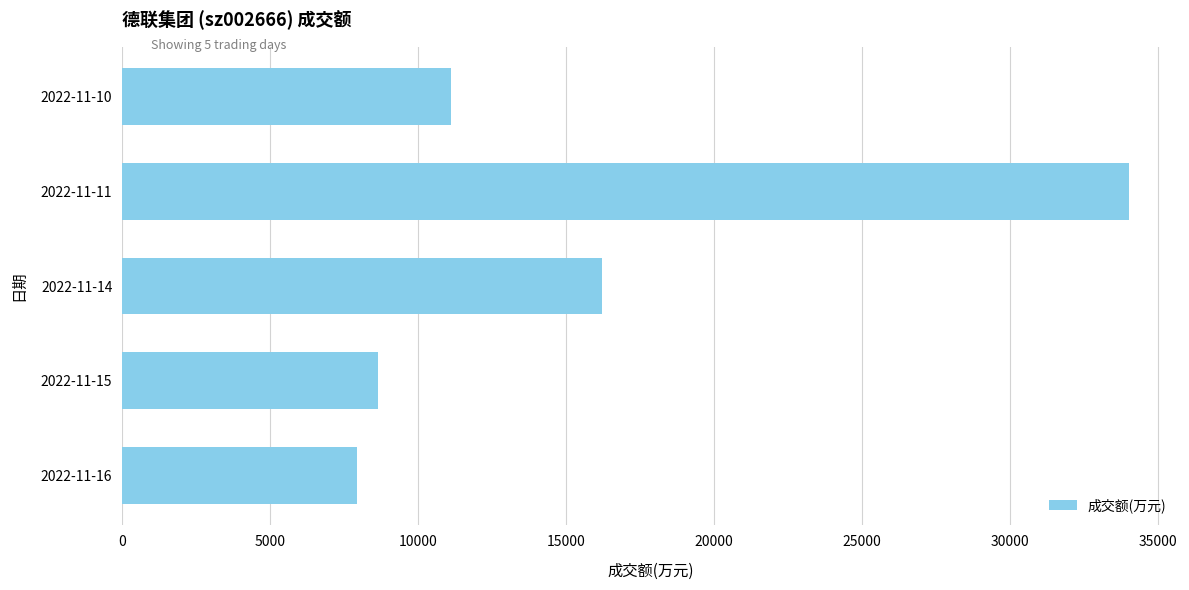

What value does the data have at 2022-11-15?

8628